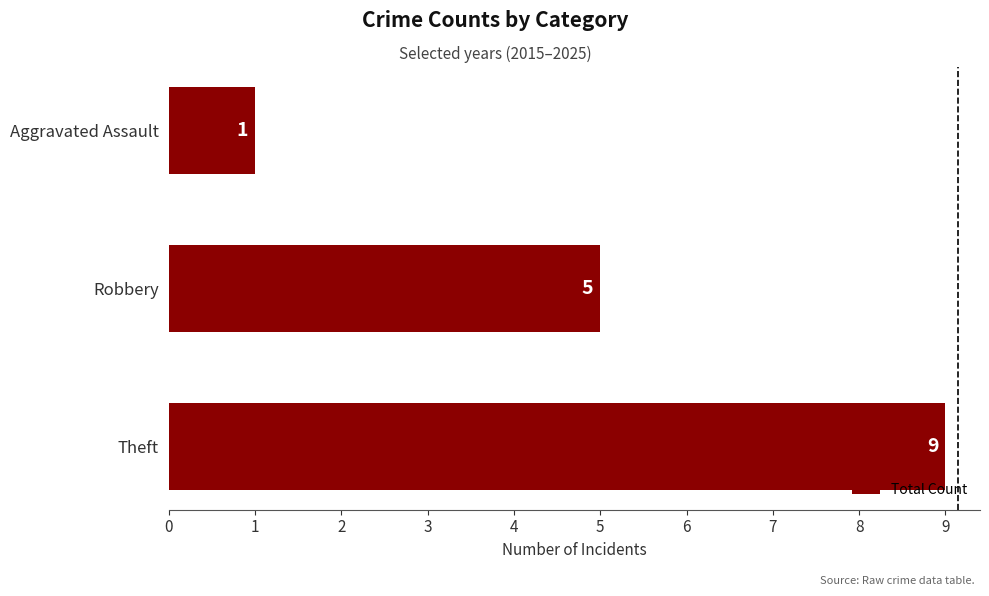

Where is the data nearest to the value 5?

Robbery